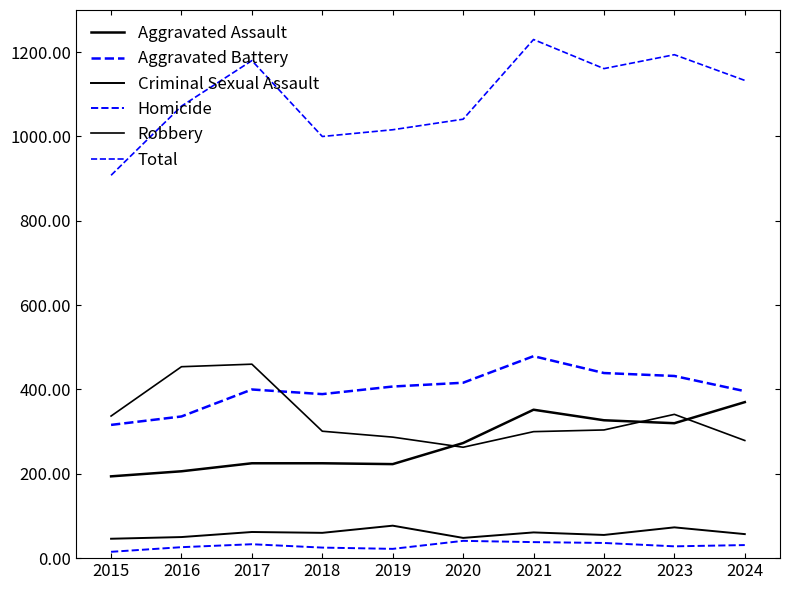

Is this an area chart (filled region under the line)?

No